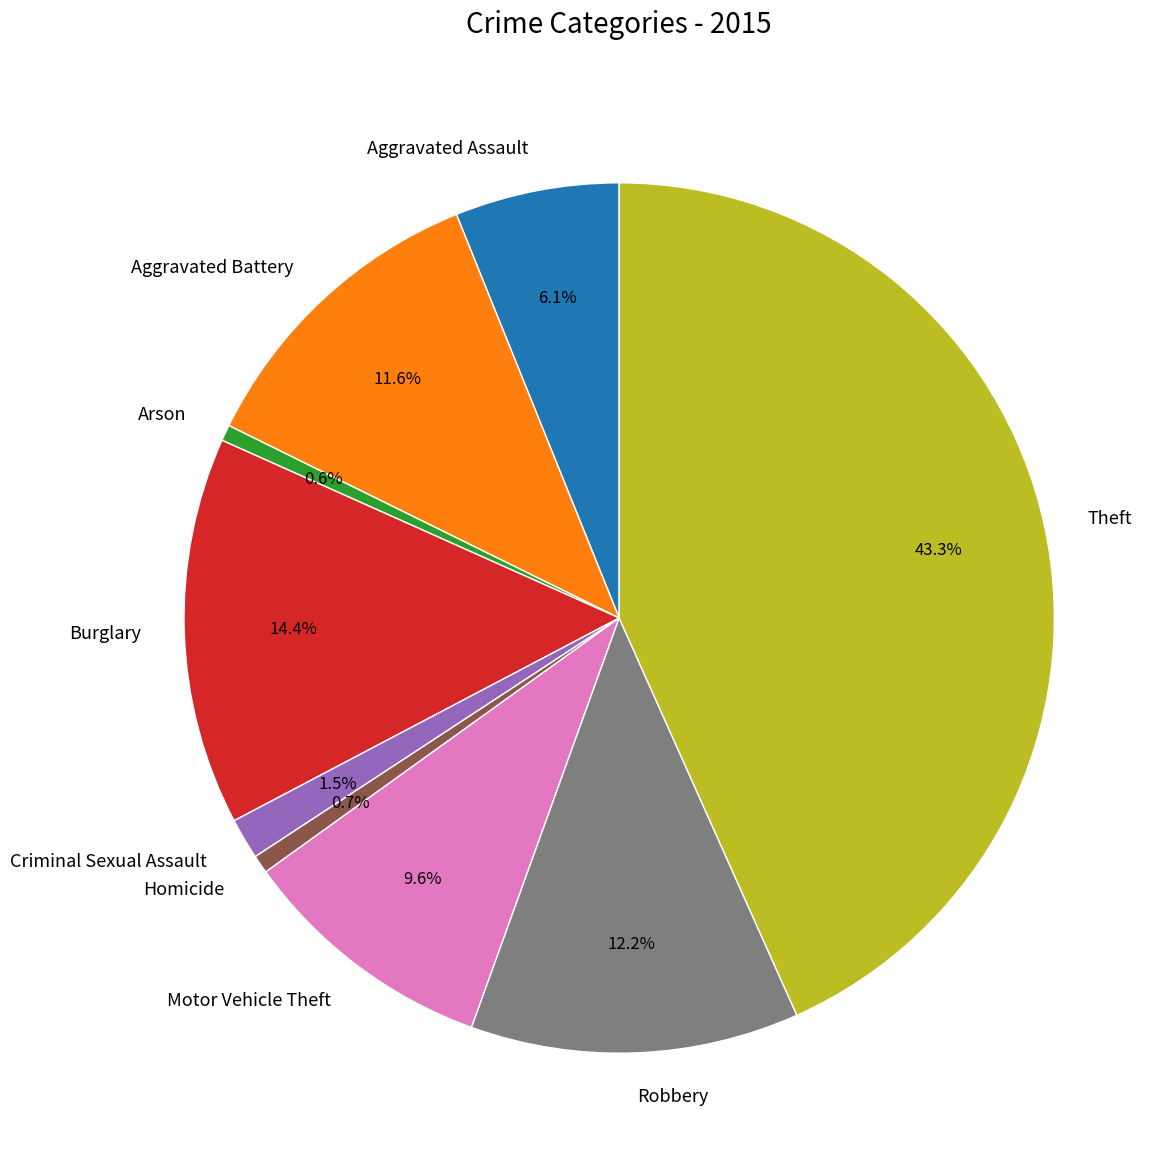

What percentage do Aggravated Battery and Burglary together represent?

26.0%